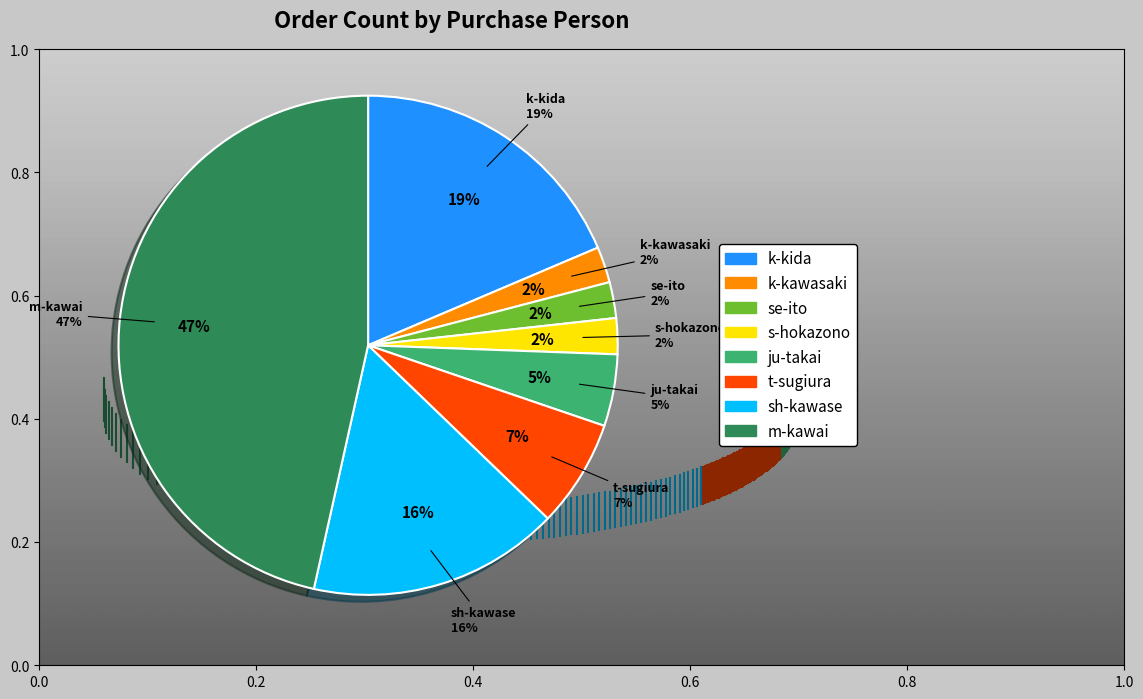

The sh-kawase slice represents 26% of the pie. True or false?

False